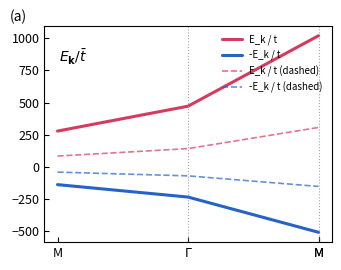

What is the highest value of the -E_k / t (dashed) series?

-41.7